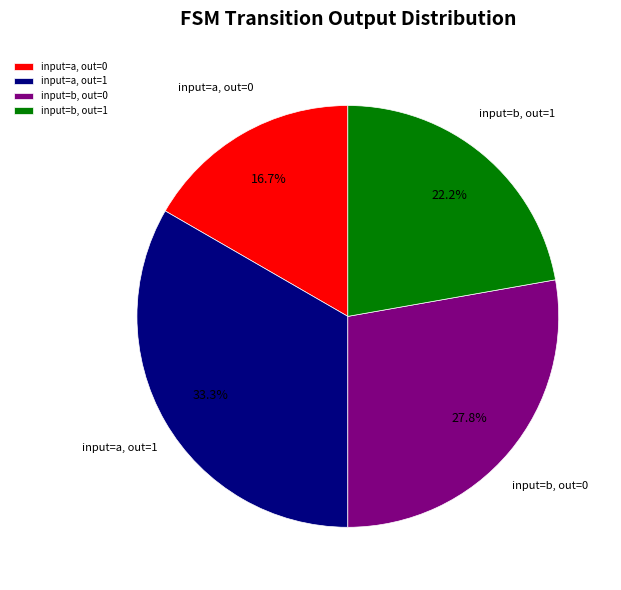

Rank the categories by value from highest to lowest.

input=a, out=1, input=b, out=0, input=b, out=1, input=a, out=0